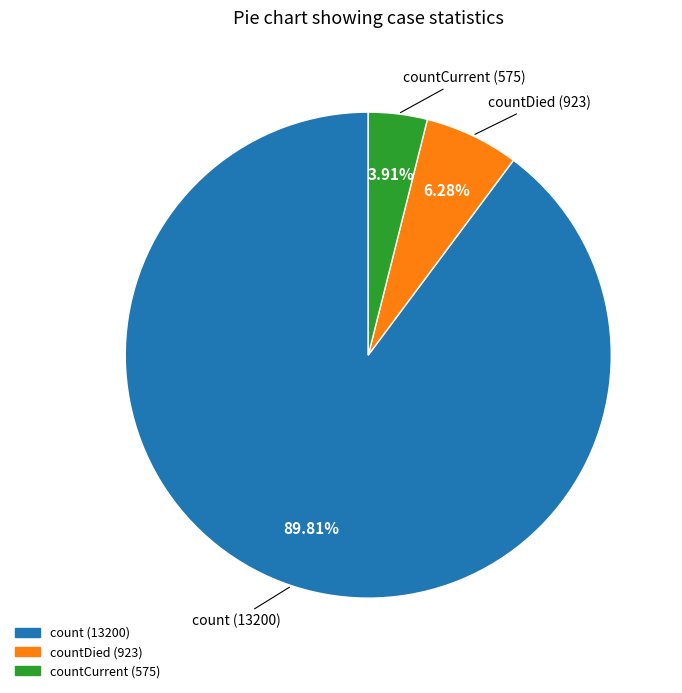

How many slices are in this pie chart?

3